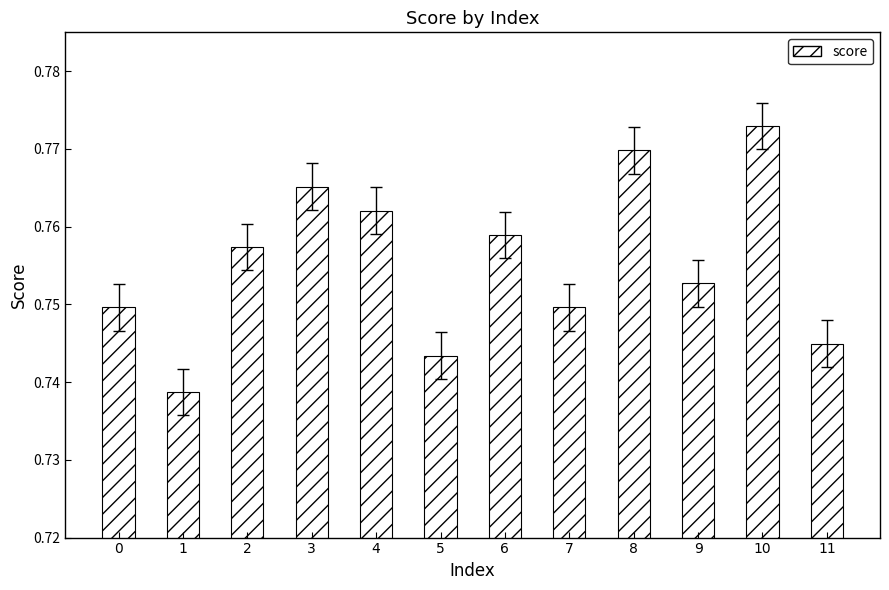

Does the chart contain any negative values?

No